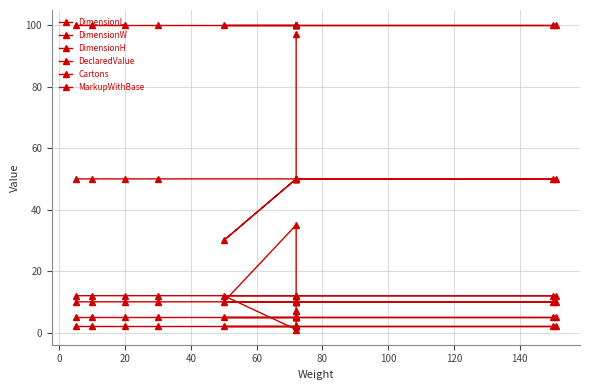

True or false: MarkupWithBase has more than 1 interior local peaks.

False